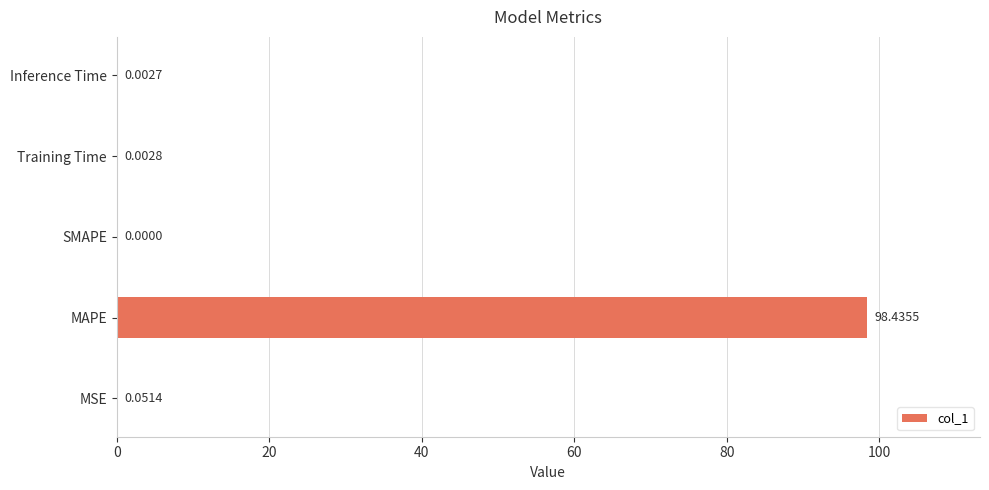

How many positive values are there?

4